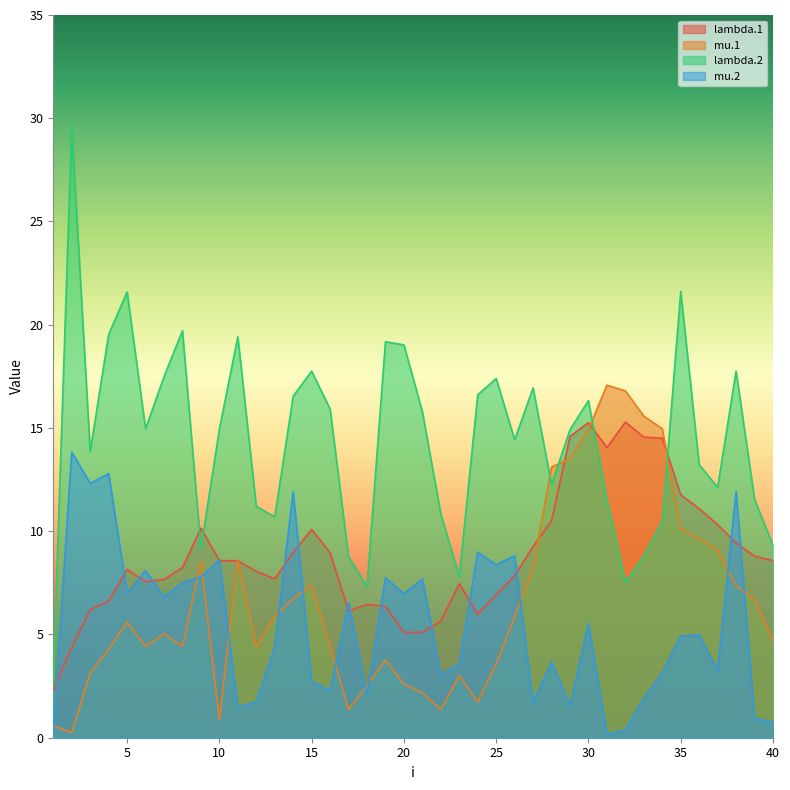

What is the difference between the lambda.2 values at 2 and 9?

20.4